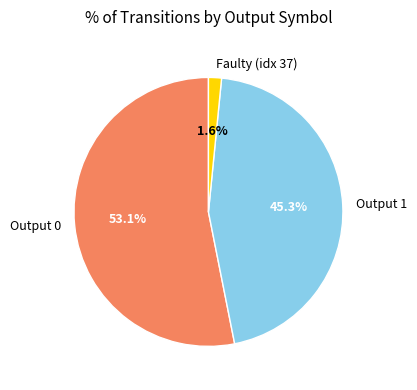

Does Output 1 represent more than half of the total?

No